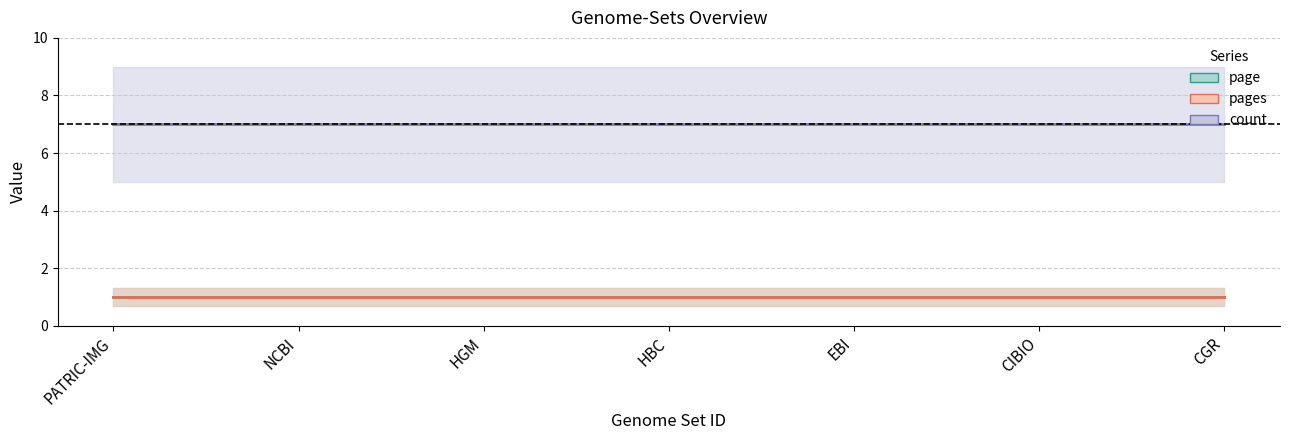

True or false: page and pages cross at least once.

False